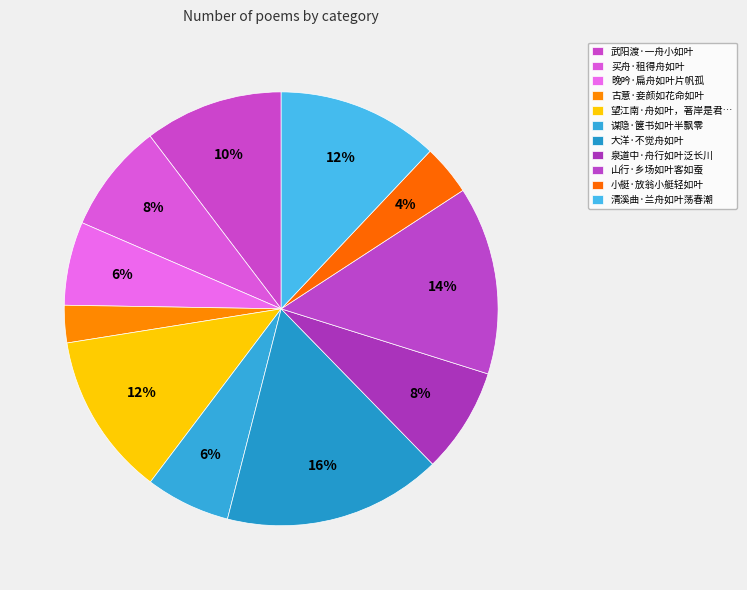

Which slice is the largest?

大洋·不觉舟如叶